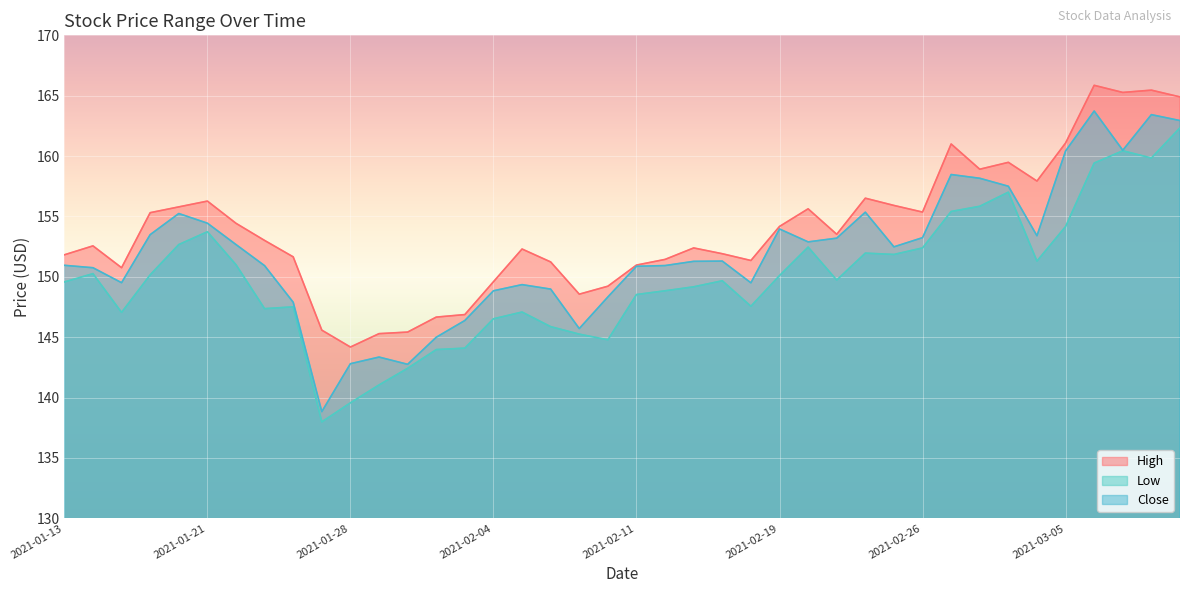

What is the average value of the Close series?

152.0